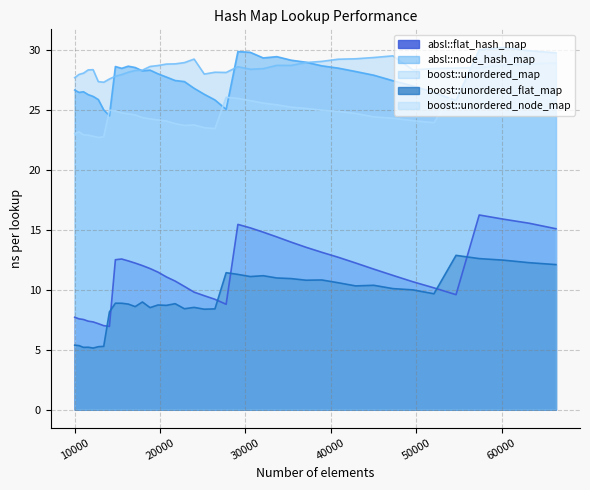

Rank the categories by boost::unordered_map value from highest to lowest.

47258, 45022, 42892, 23980, 40863, 38930, 37089, 22845, 66358, 21764, 63216, 20734, 60223, 33664, 35335, 19753, 18818, 29110, 57372, 54656, 52069, 32072, 30555, 12154, 49605, 11576, 17927, 17078, 26421, 16269, 27733, 11025, 25171, 10500, 15498, 14763, 10000, 14063, 12760, 13396